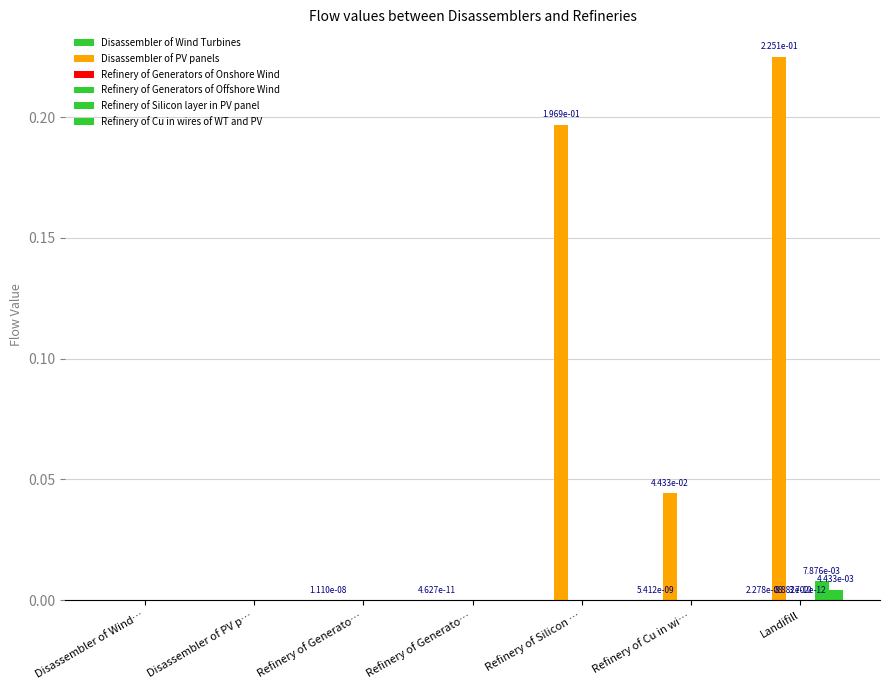

At which label is Disassembler of Wind Turbines closest to 0?

Disassembler of Wind…